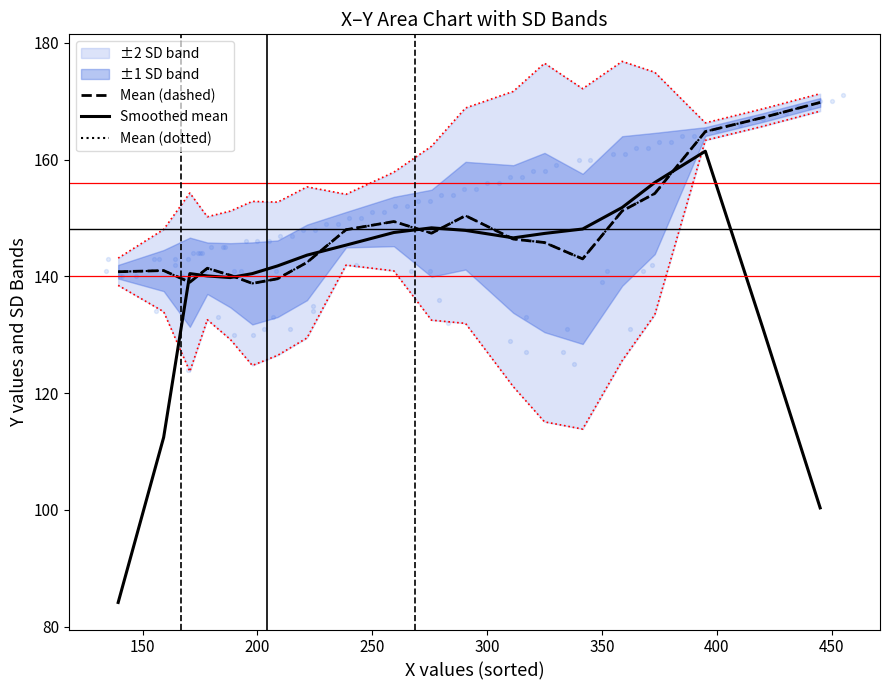

What is the total value across all series at 150?

394.4